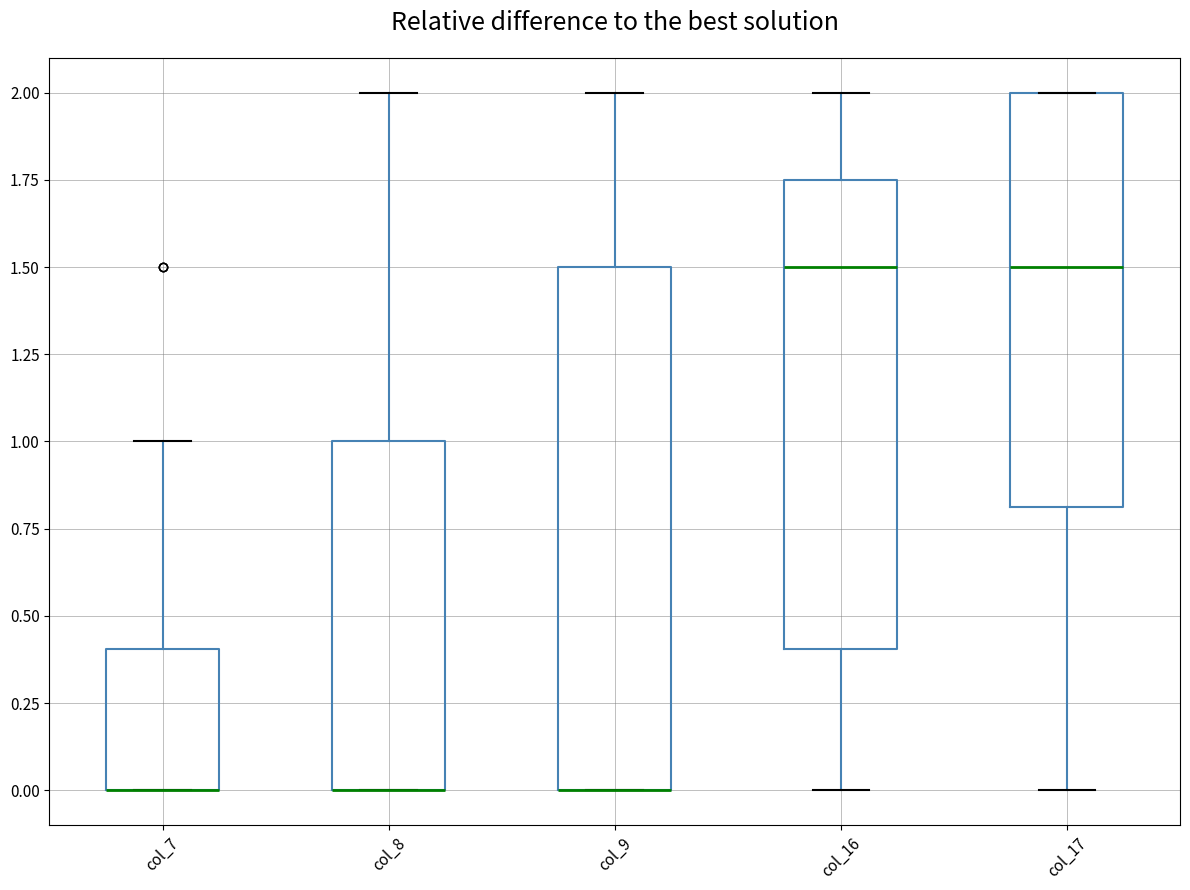

Reading left to right, read every box against the y-axis: the position of its median line, the range the box covers, and the ends of its whiskers. The values are not printed on the chart, so give them approximately, as read against the axis.

col_7: median 0.00 (drawn on the box's lower edge), box 0.00 to 0.40, whiskers 0.00 to 1.00
col_8: median 0.00 (drawn on the box's lower edge), box 0.00 to 1.00, whiskers 0.00 to 2.00
col_9: median 0.00 (drawn on the box's lower edge), box 0.00 to 1.50, whiskers 0.00 to 2.00
col_16: median 1.50, box 0.40 to 1.75, whiskers 0.00 to 2.00
col_17: median 1.50, box 0.80 to 2.00, whiskers 0.00 to 2.00